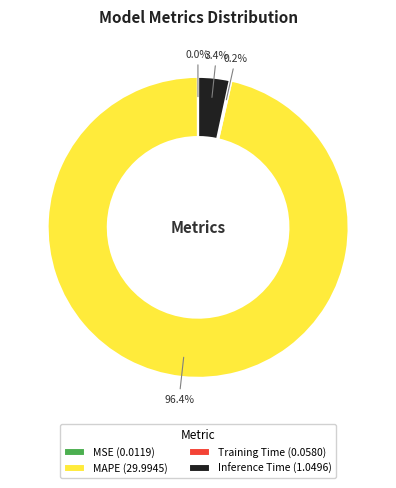

Which slice represents more than half of the pie?

MAPE (29.9945)